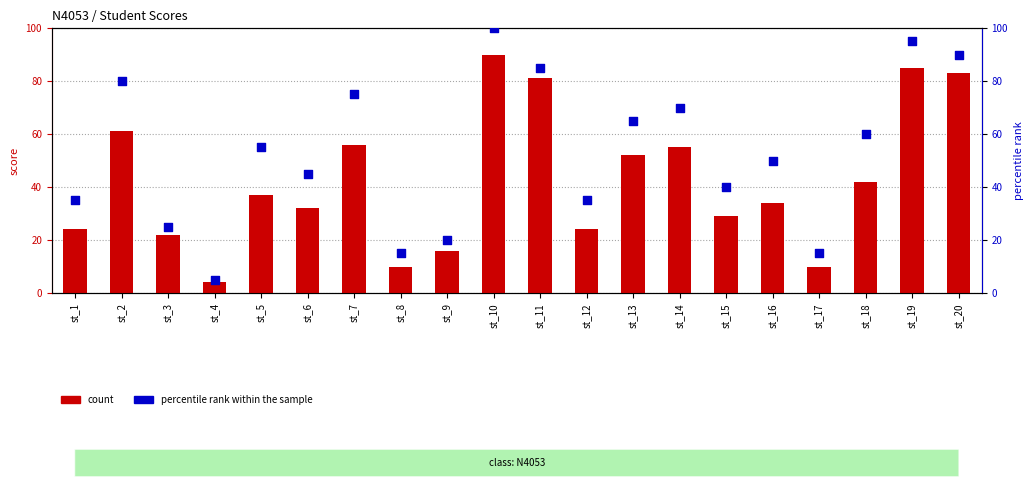

At how many categories does at least one series exceed 92?

2